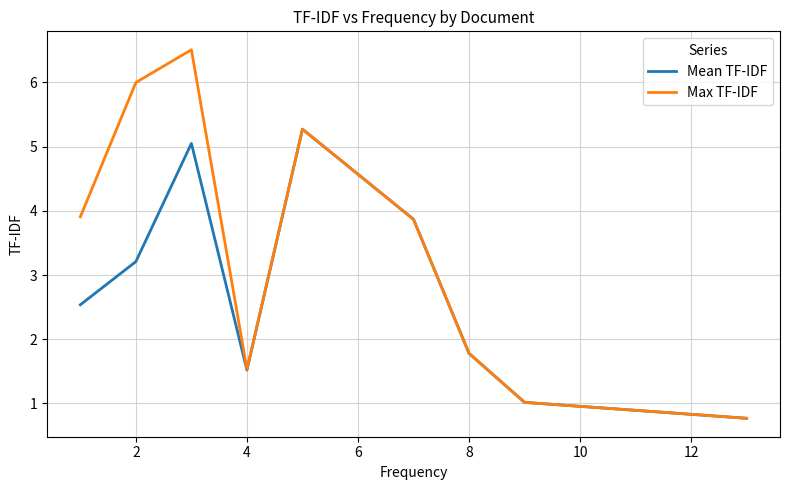

Which series has the largest total across all categories?

Max TF-IDF